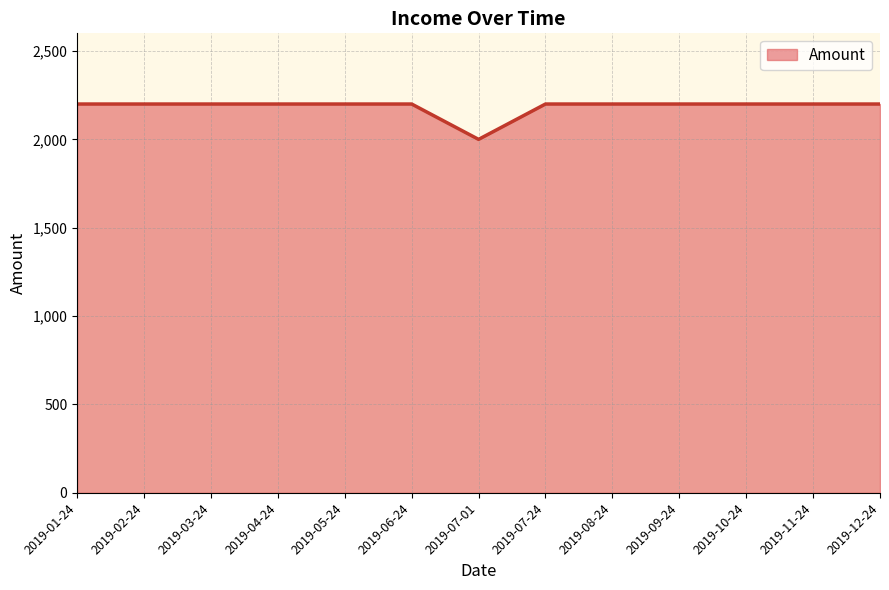

Approximately how many times larger is the value at 2019-12-24 compared to 2019-04-24?

1.0